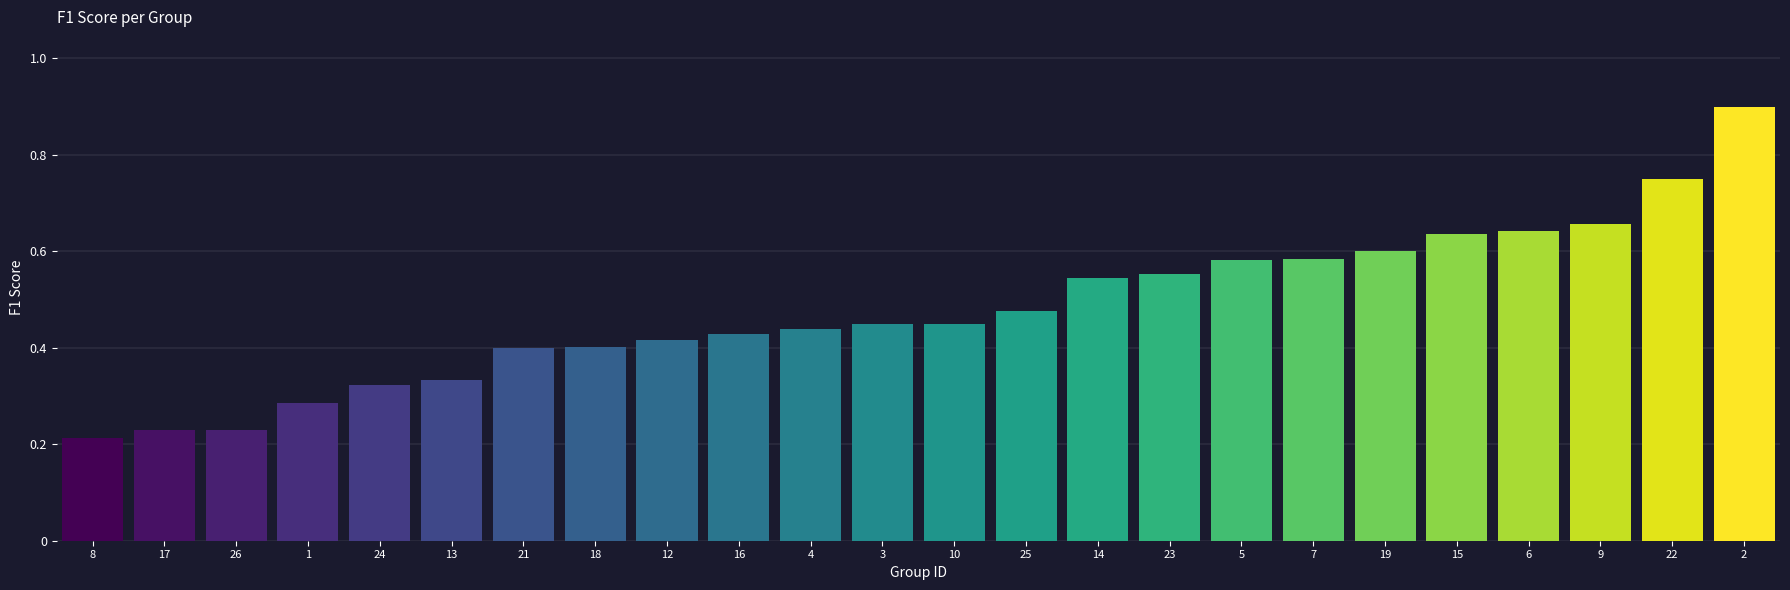

How many distinct data groups are displayed?

1